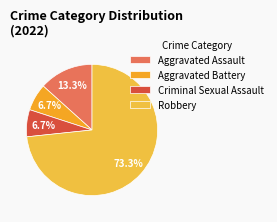

To the nearest percent, what percentage of the pie is Robbery?

73%